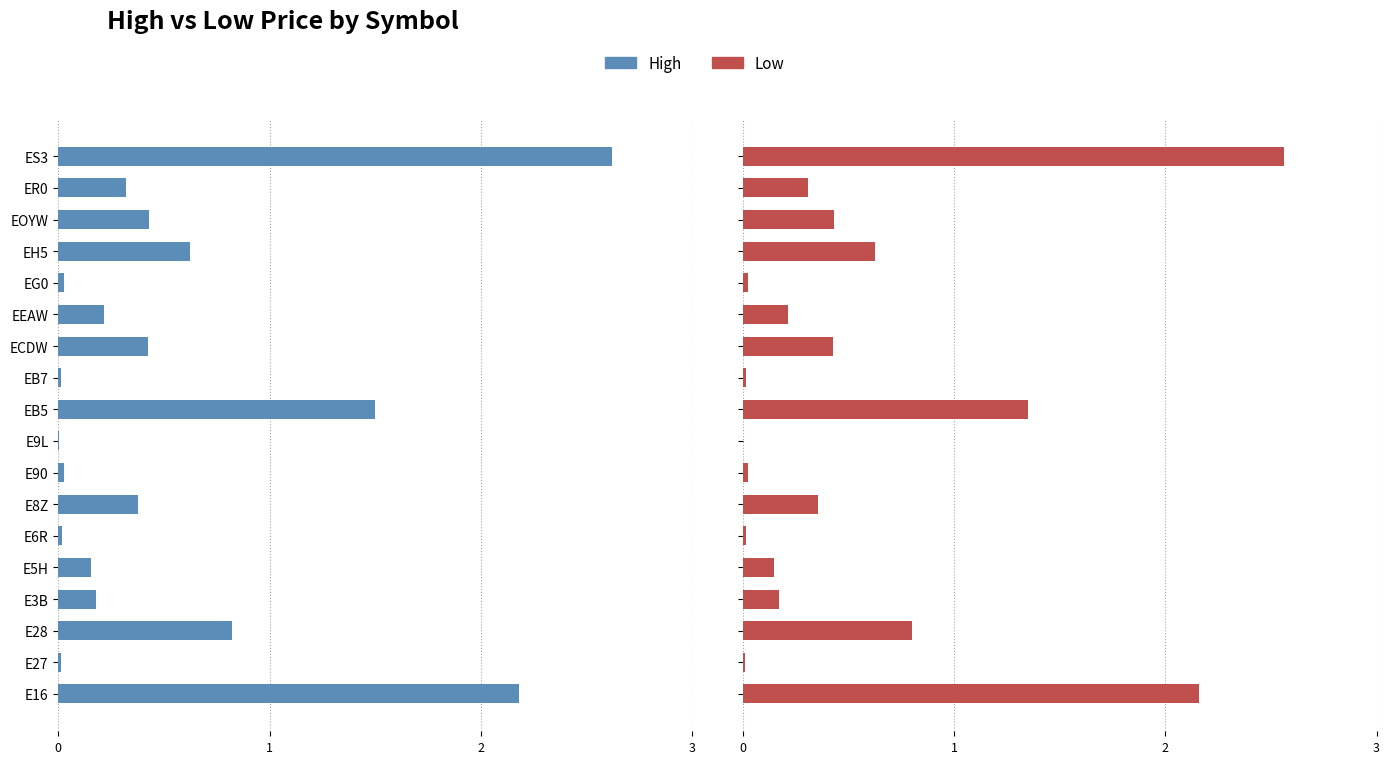

What are all the series names shown in the legend?

High, Low